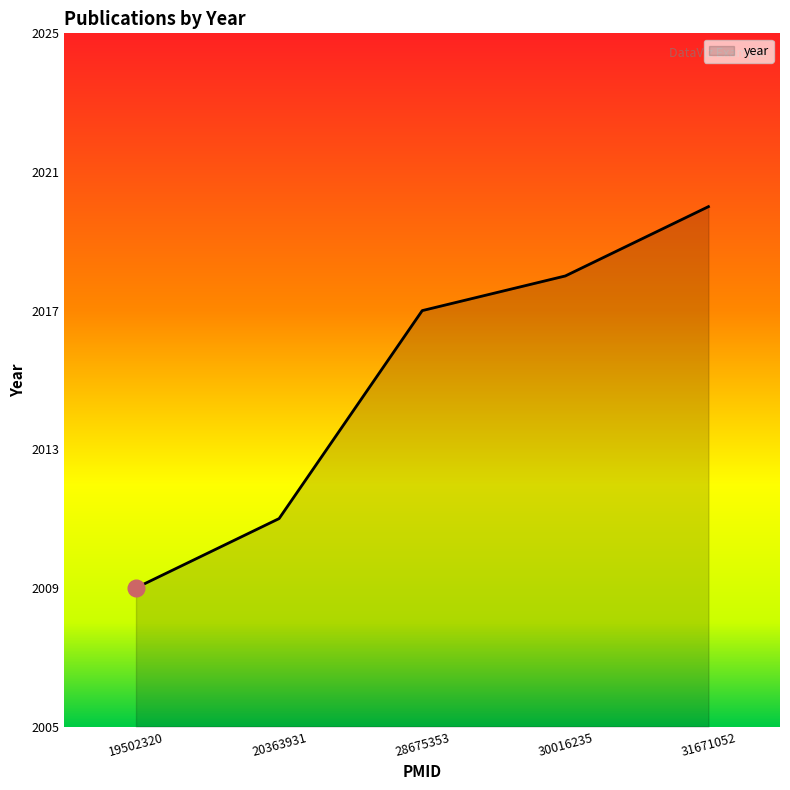

How many lines are shown in the chart?

1